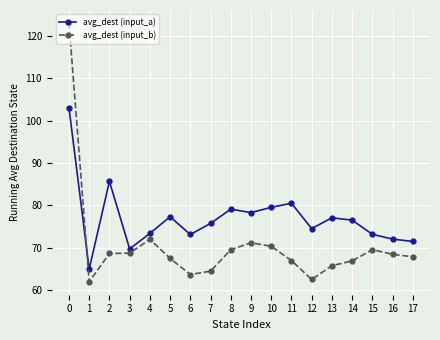

What are all the series names shown in the legend?

avg_dest (input_a), avg_dest (input_b)